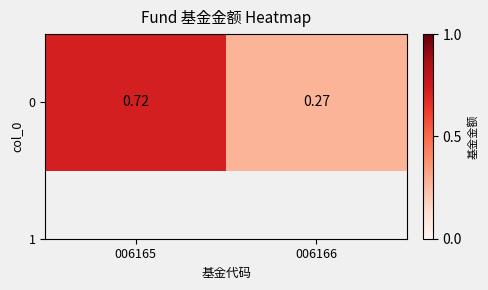

Reading left to right, transcribe all the data shown in this chart.

0.7	0.3